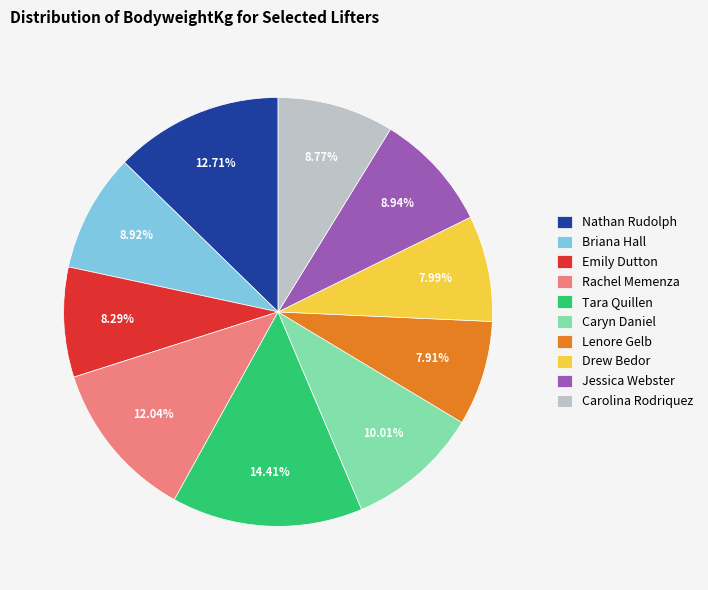

Which has a higher value, Briana Hall or Nathan Rudolph?

Nathan Rudolph